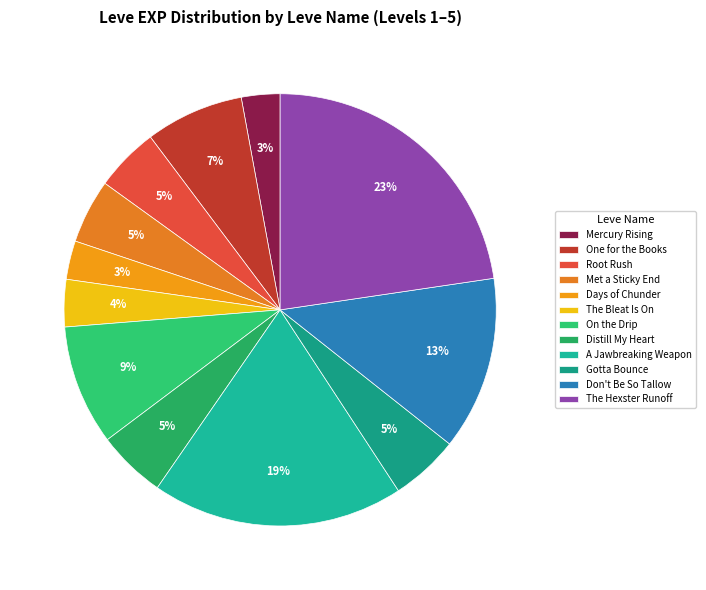

Does any single category account for the majority?

No